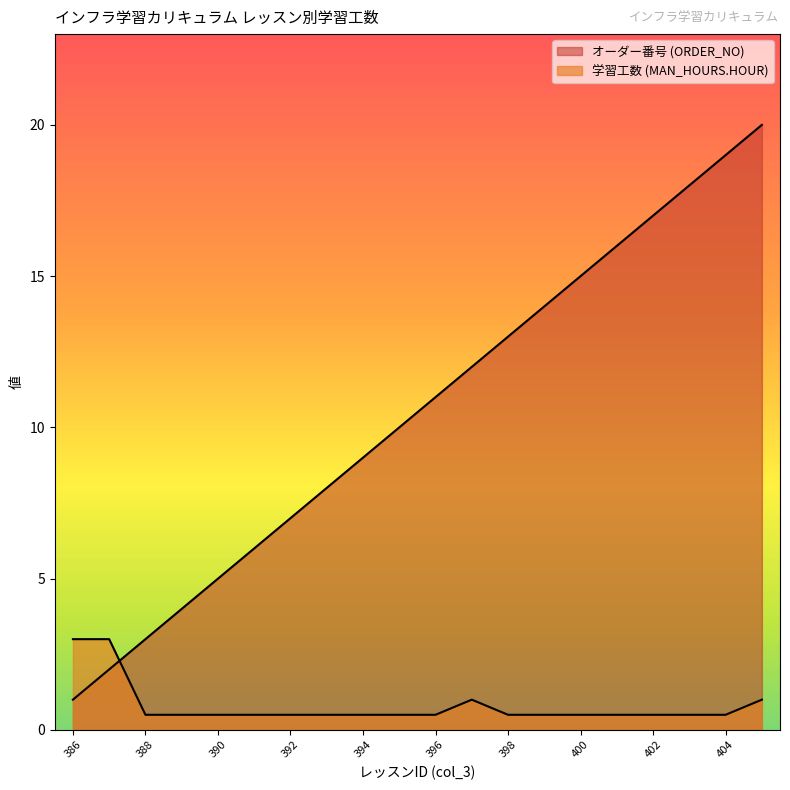

What is the difference between the オーダー番号 (ORDER_NO) values at 386 and 396?

10.0